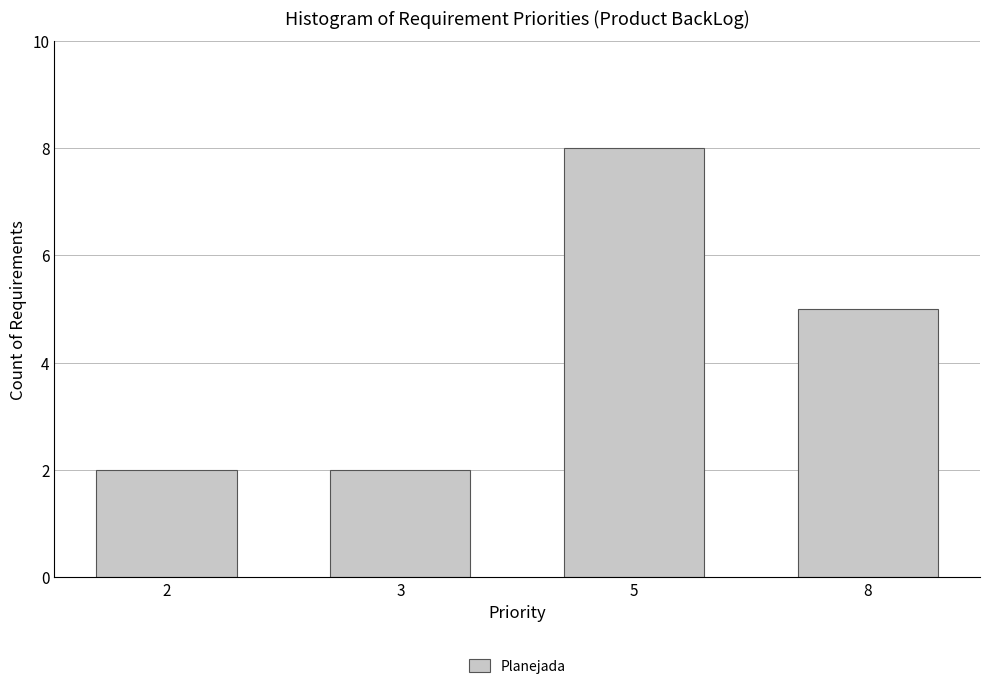

Reading left to right, what are all the values shown in this chart?

2	2	8	5